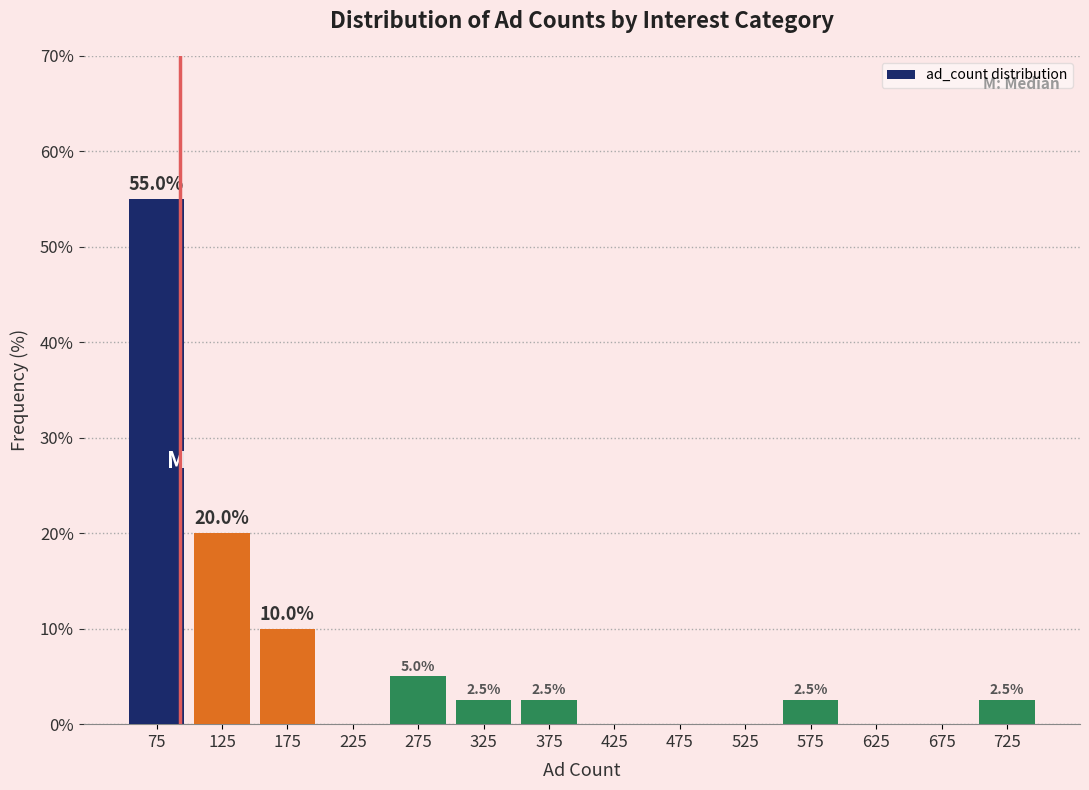

Over which range of the x-axis is the bar tallest?

50 to 100